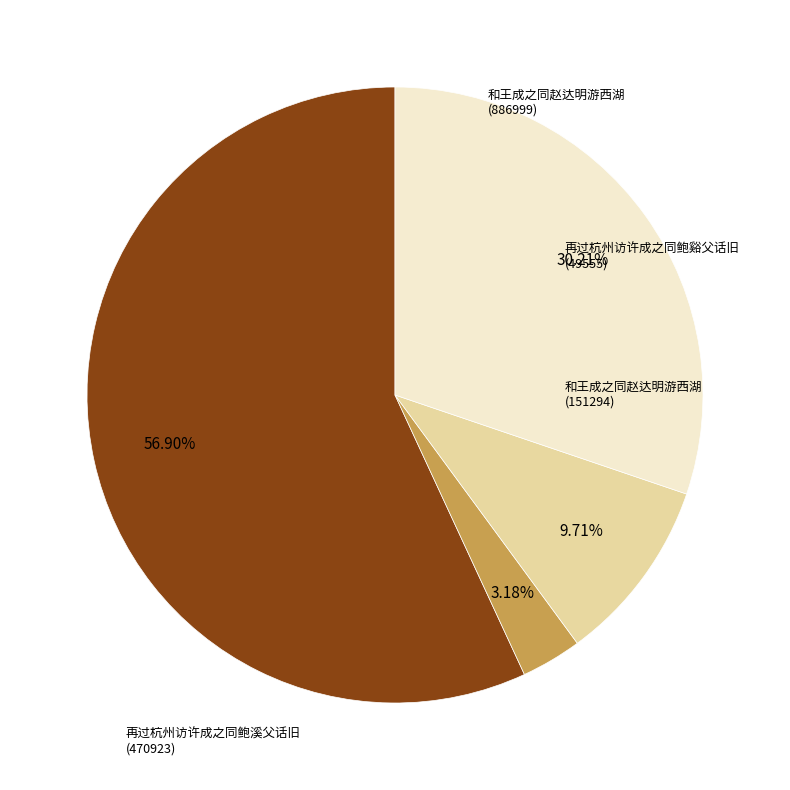

Count the number of slices in the pie.

4